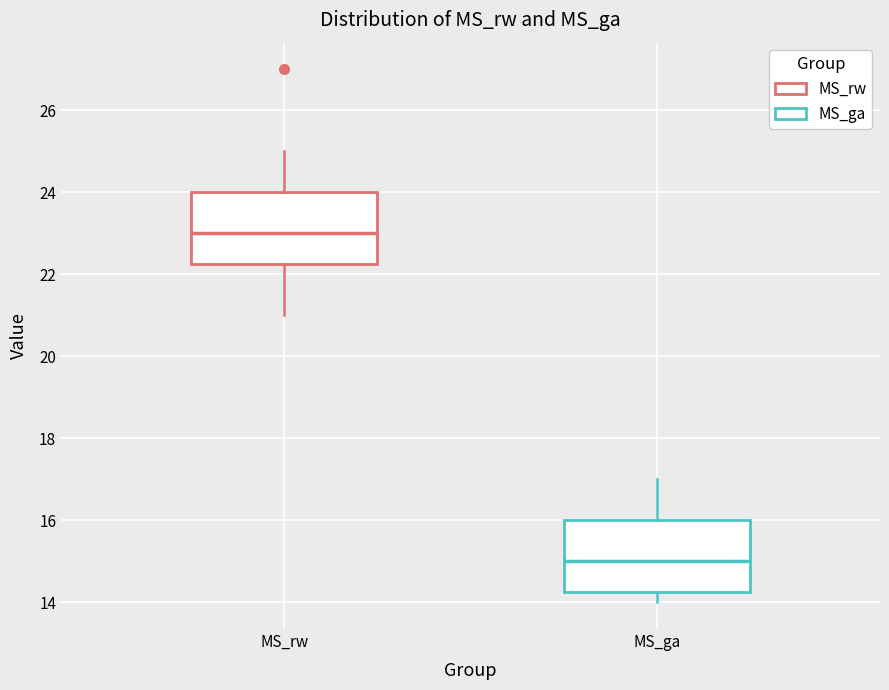

Which box has the highest median line?

MS_rw